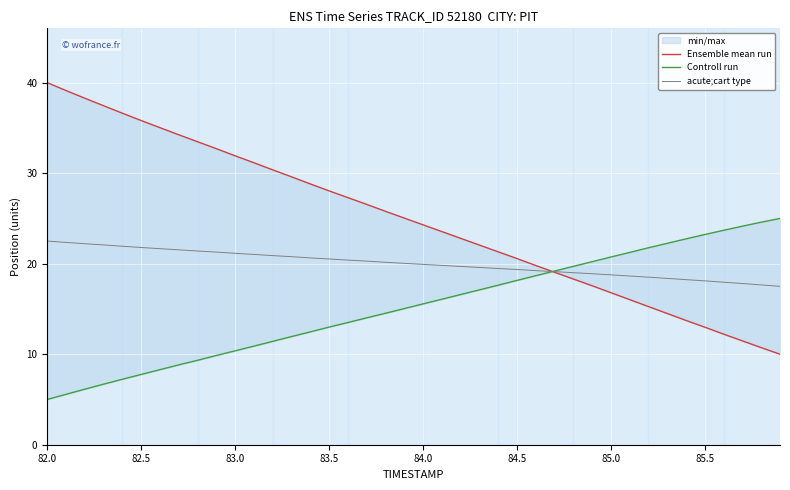

At how many categories does at least one series exceed 26?

18